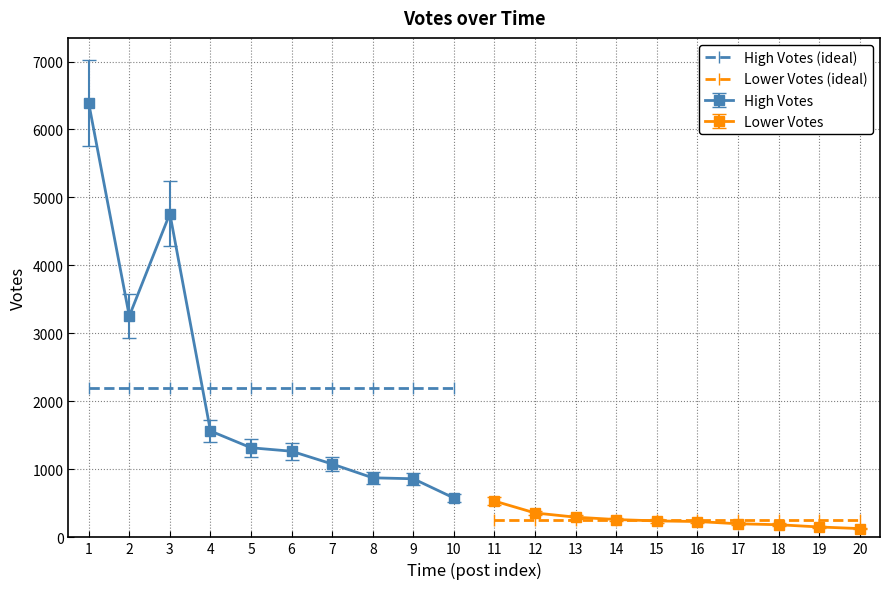

At which label does High Votes (ideal) reach its minimum?

1